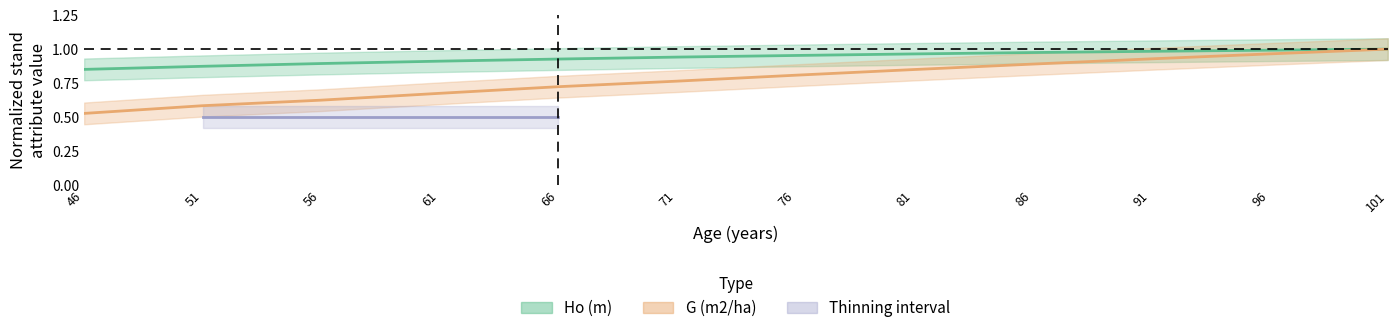

What is the value of the G (m2/ha) point at the 10th from the left?

0.9